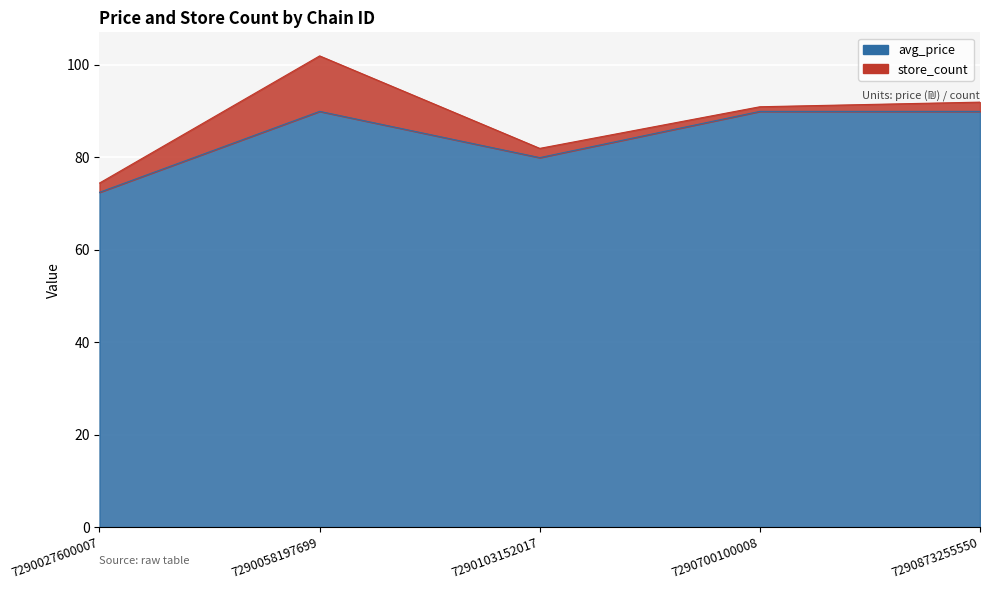

List the labels in order of value, smallest first.

7290027600007, 7290103152017, 7290058197699, 7290700100008, 7290873255550